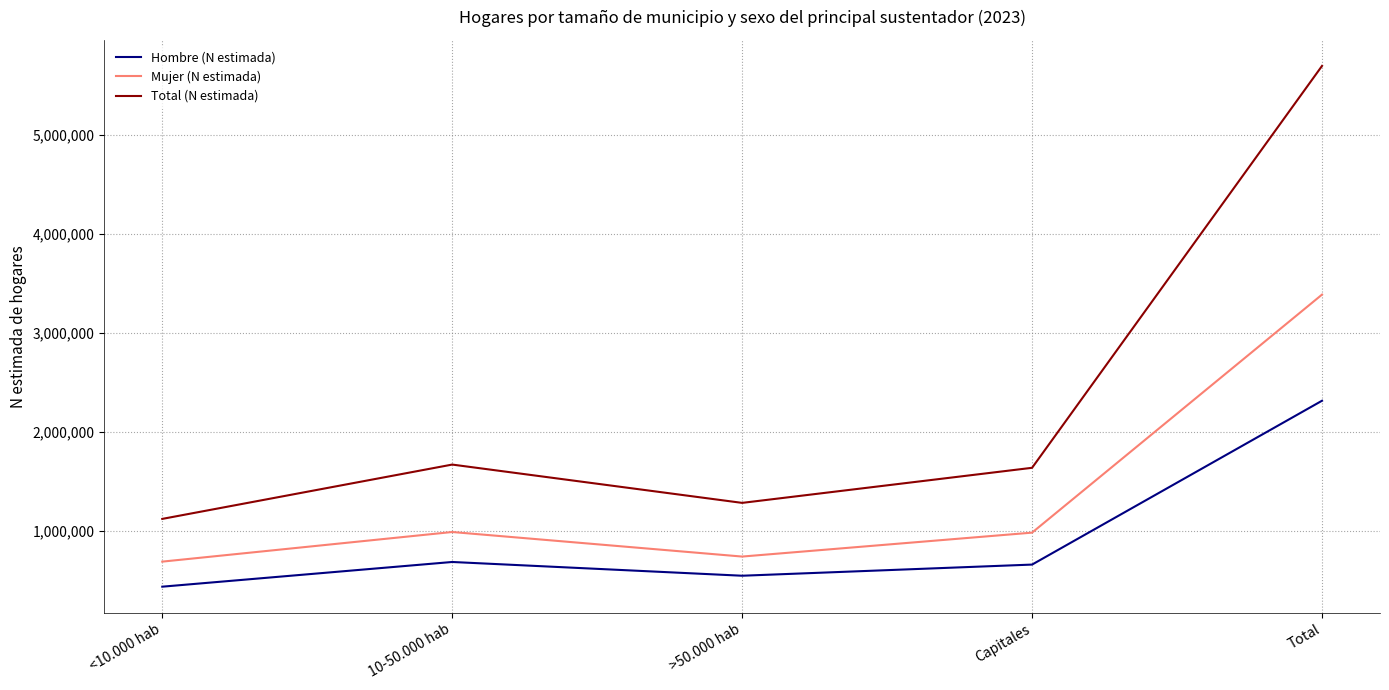

The Total (N estimada) series shows 1634336 at Capitales. True or false?

True